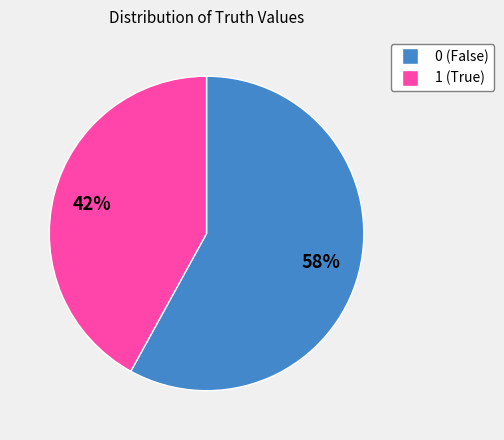

How many slices are in this pie chart?

2